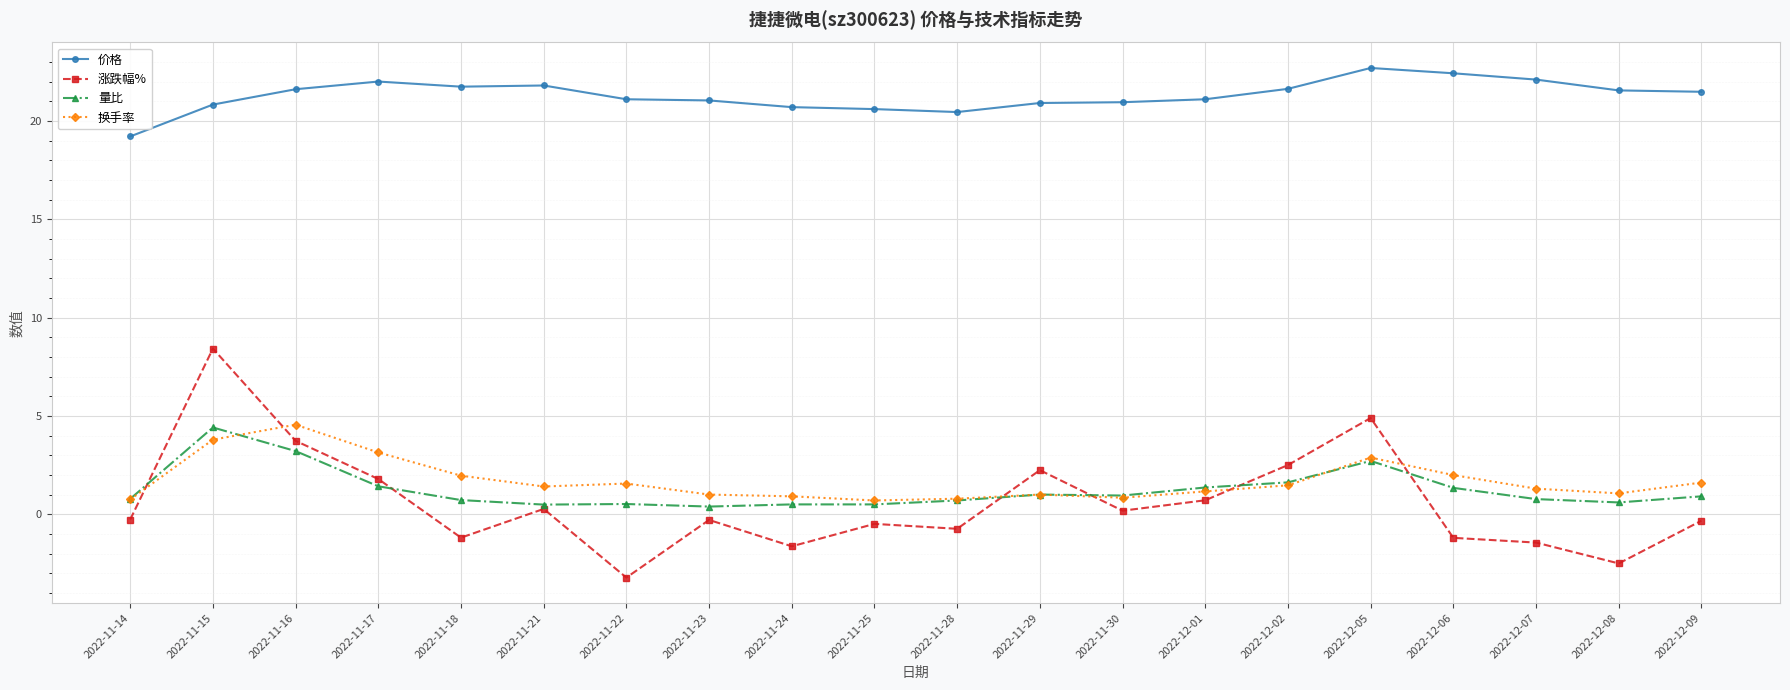

What is the difference between the highest and lowest values at 2022-11-17?

20.6